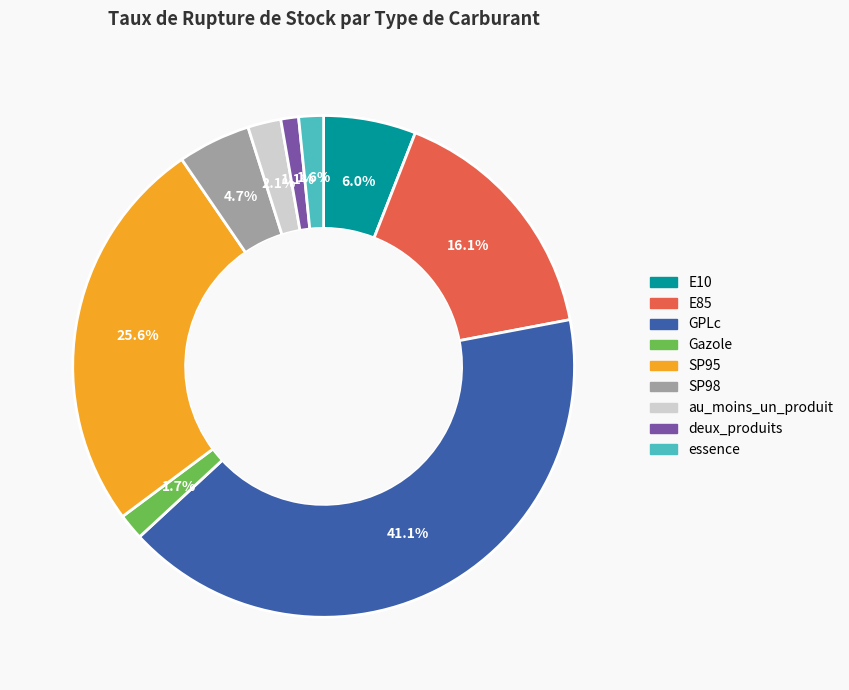

To the nearest percent, what is the average slice percentage?

11%